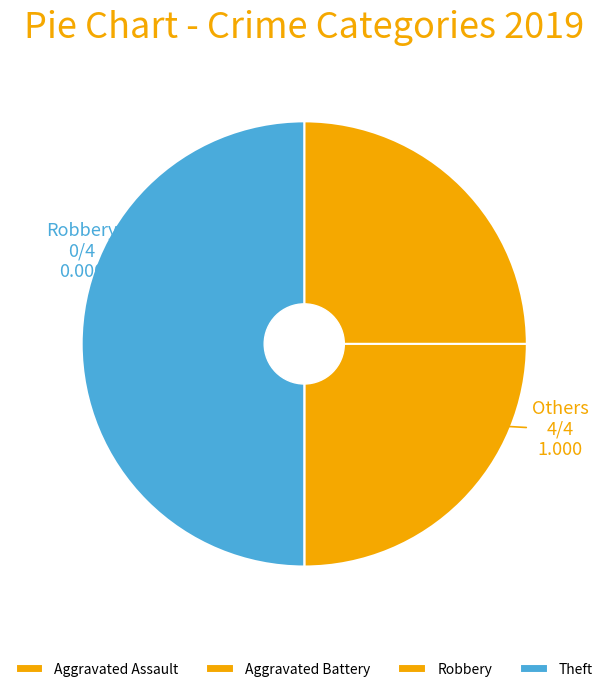

Is Theft the majority of the pie?

No